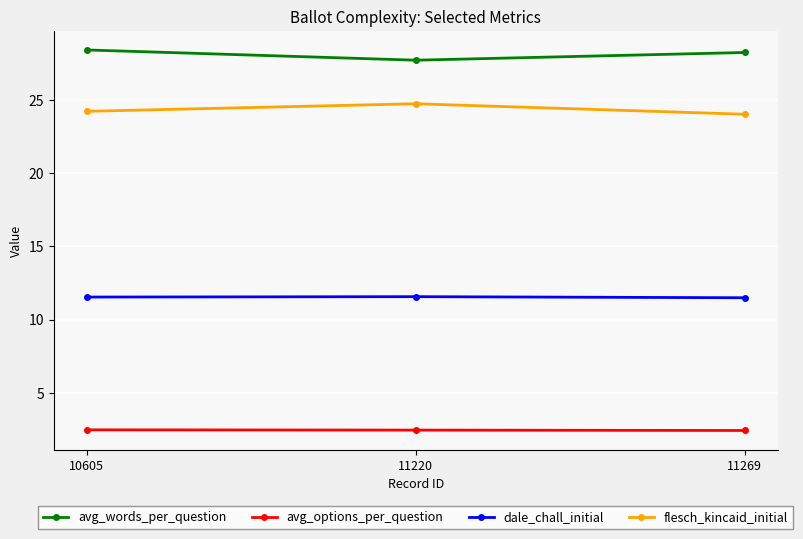

The dale_chall_initial series shows 11.6 at 11220. True or false?

True